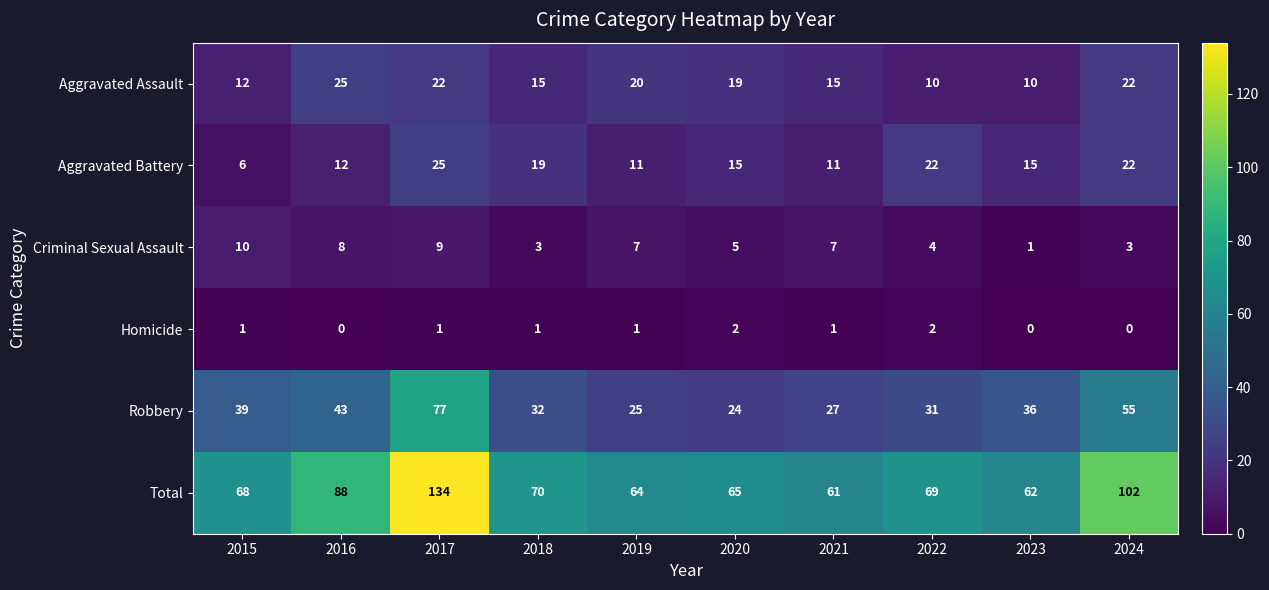

Rank the series at 2015 from highest to lowest value.

Total, Robbery, Aggravated Assault, Criminal Sexual Assault, Aggravated Battery, Homicide